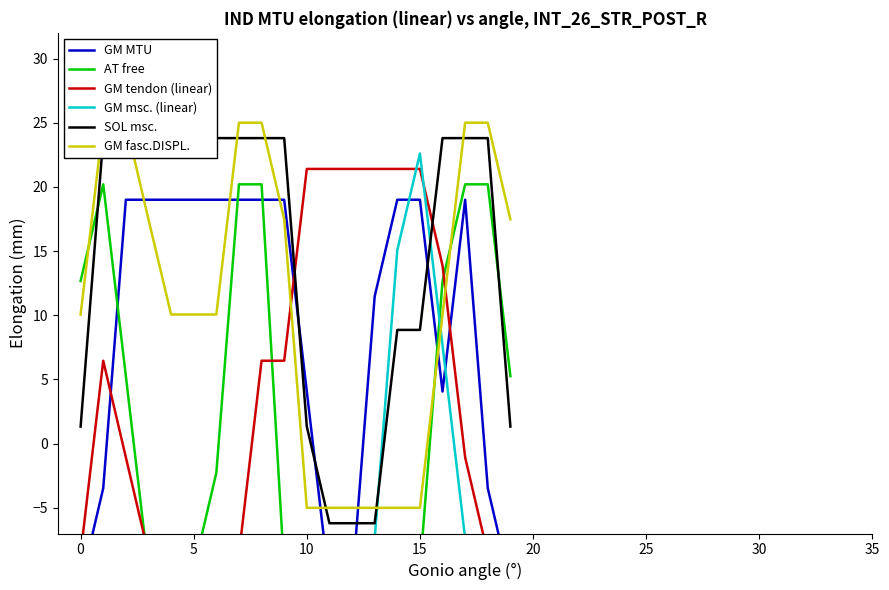

What is the difference between the second highest and second lowest values in the SOL msc. series?

30.0